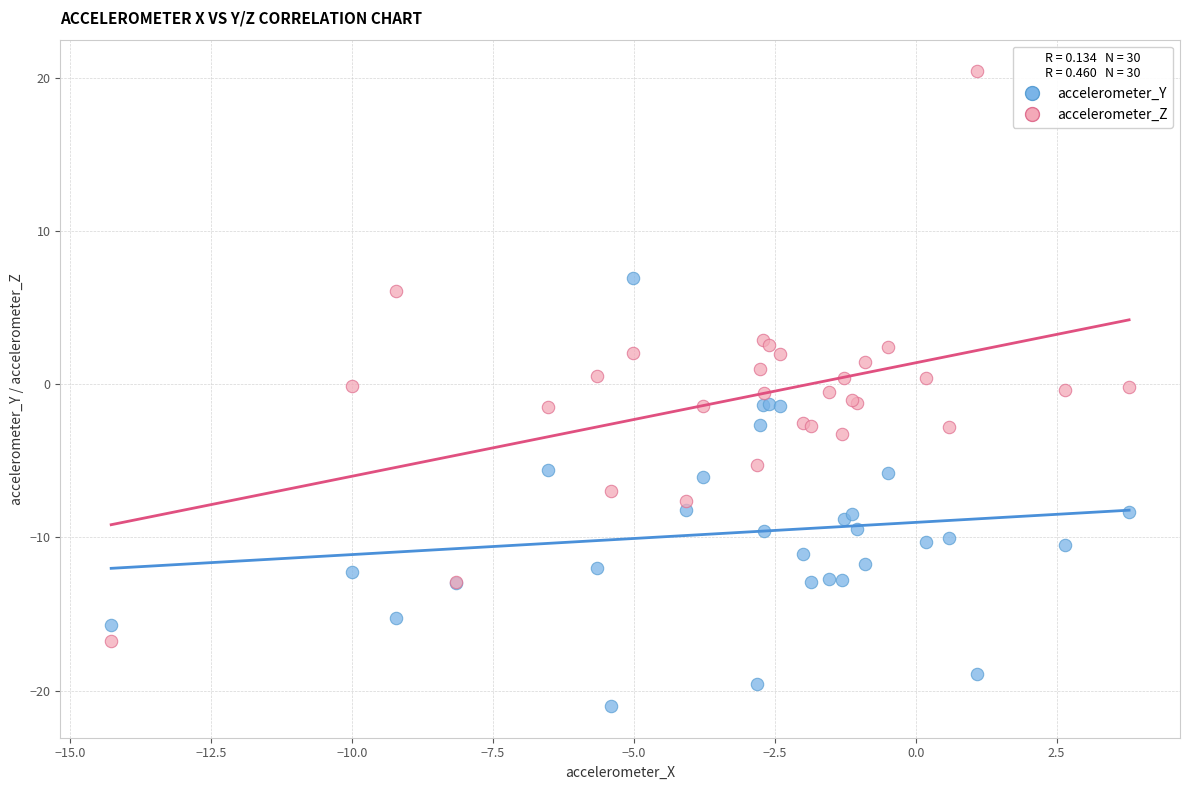

What is the X range (max minus min) for the scatter plot?

18.1